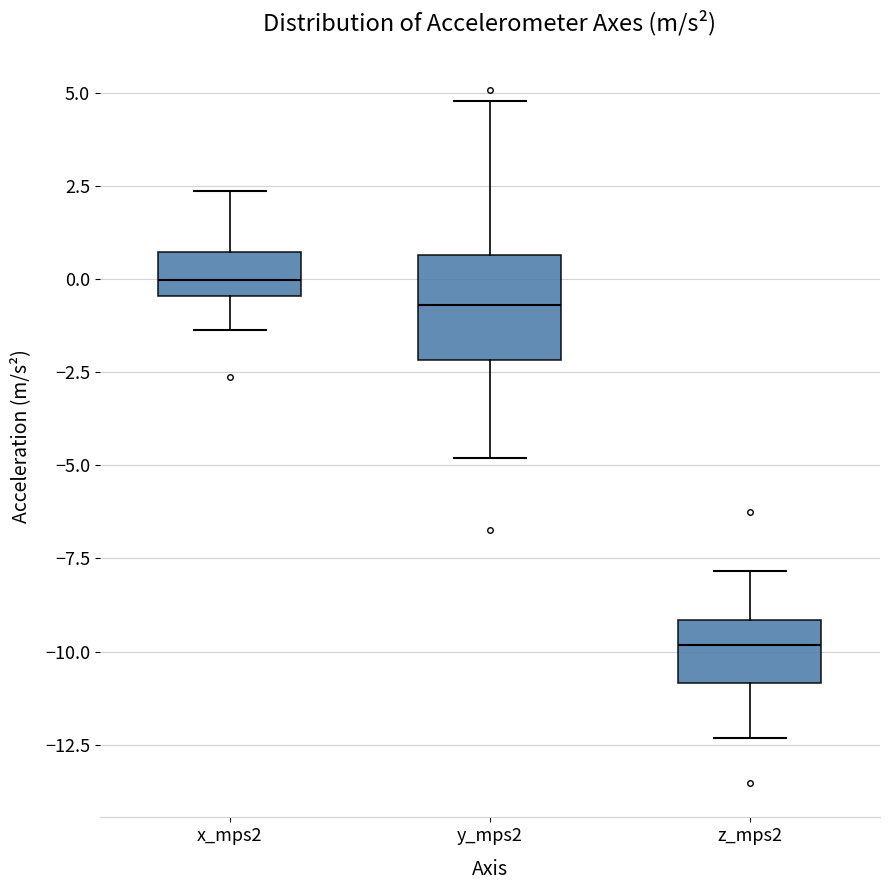

Where does the lower whisker of the box for y_mps2 end on the y-axis? The values are not printed on the chart, so give them approximately, as read against the axis.

-5.0